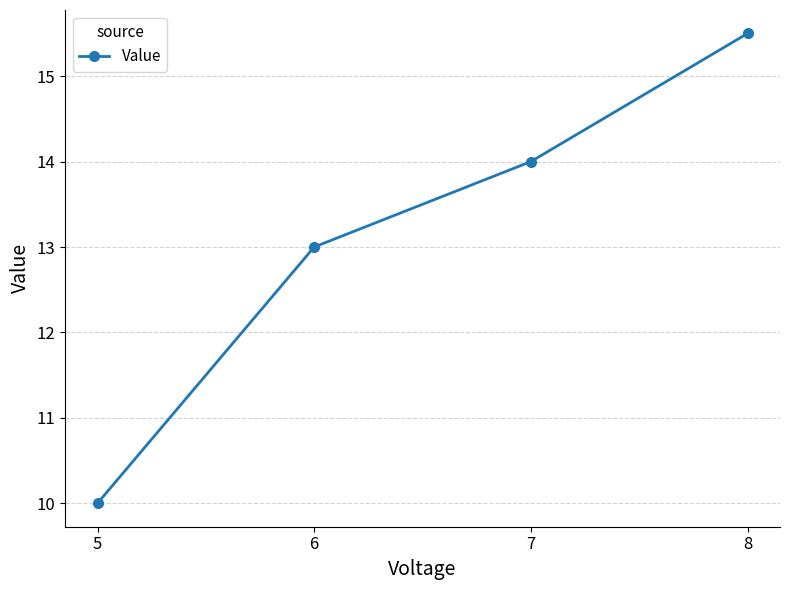

True or false: there are more than 2 points higher than both neighbors.

False